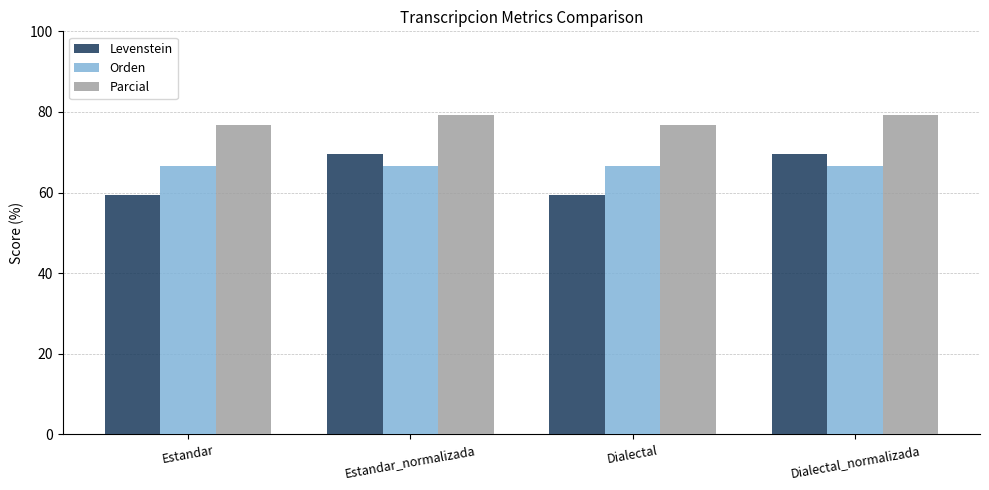

What is the minimum value shown in the chart?

59.5